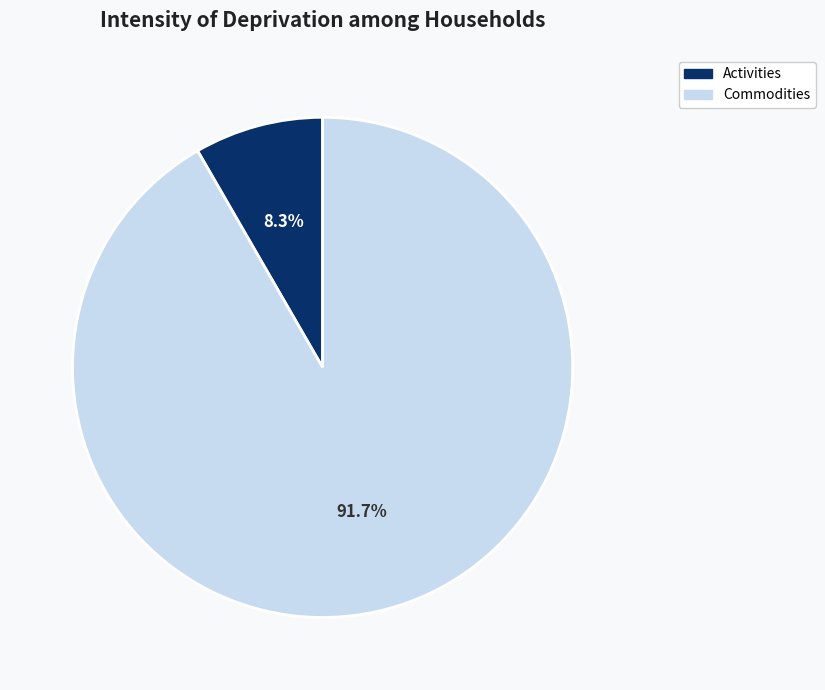

Rank the categories by value from highest to lowest.

Commodities, Activities